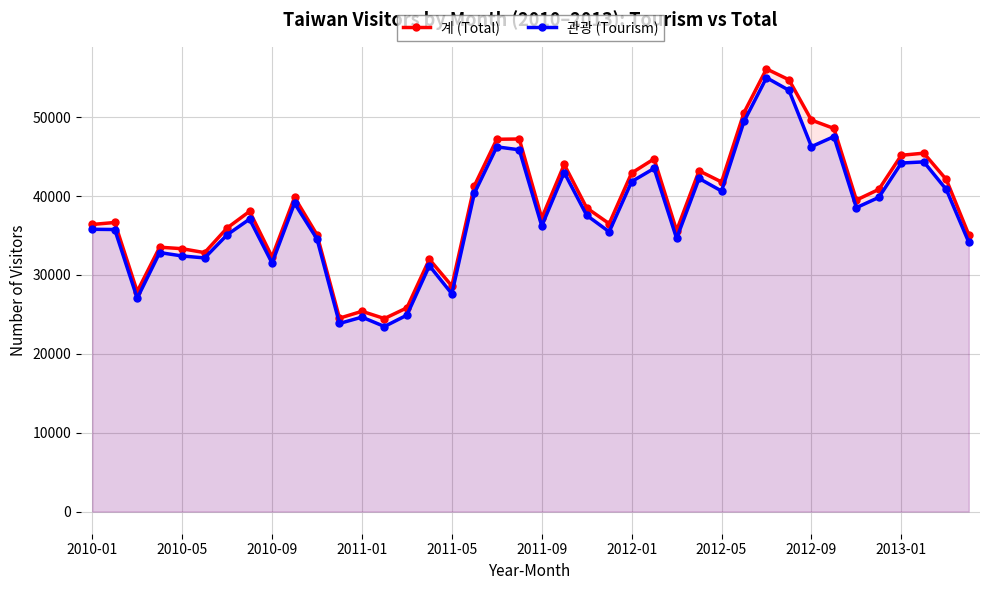

What is the difference between the 계 (Total) values at 2010-09 and 2012-09?

17345